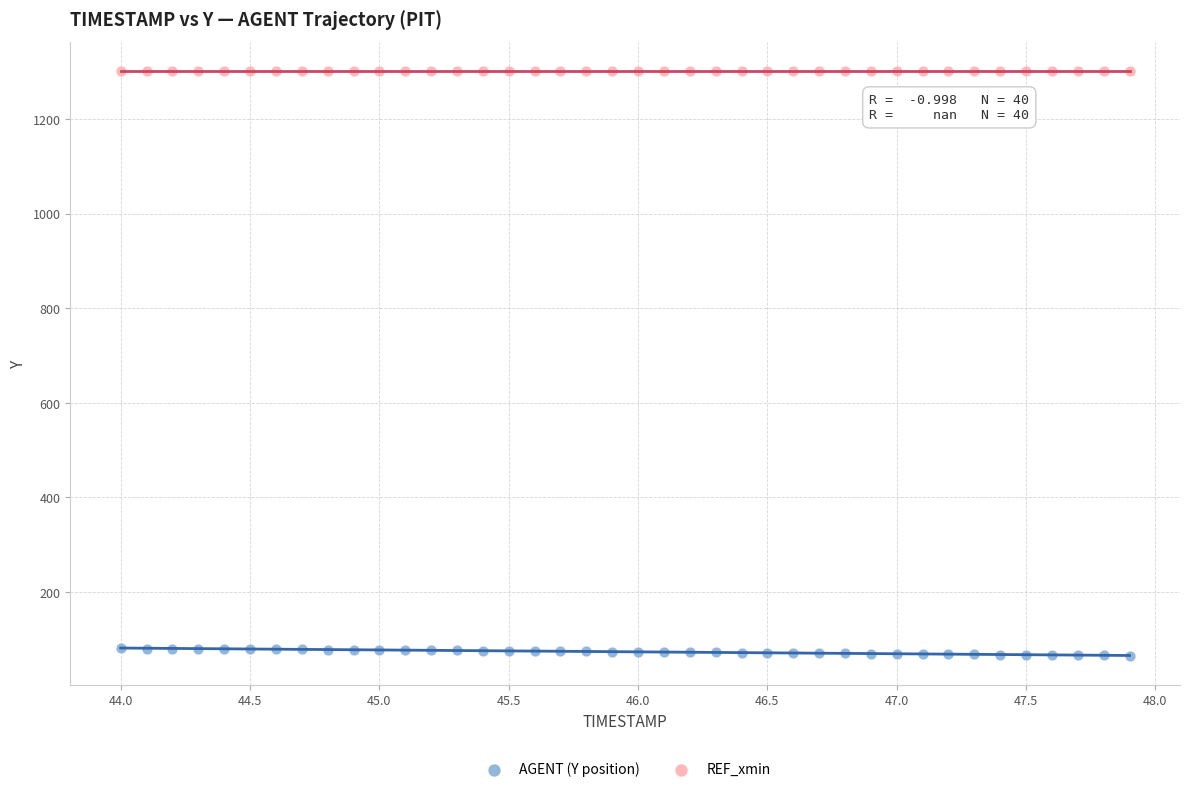

Which series contains the highest Y value?

REF_xmin